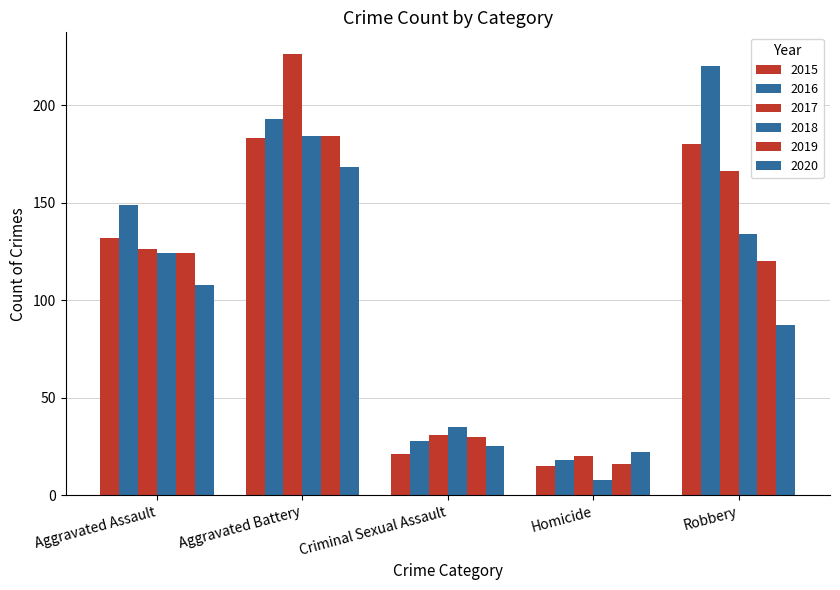

How many bars are there in total?

30